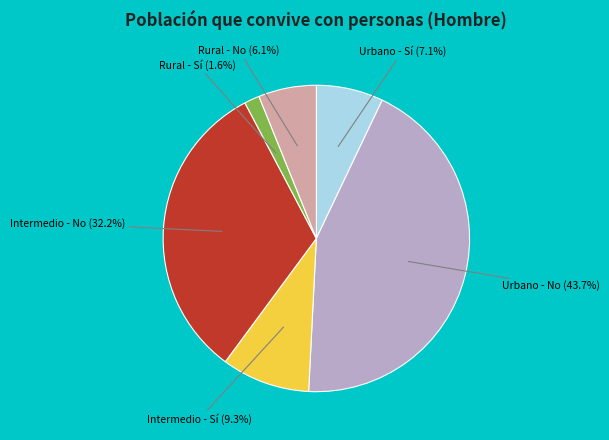

To the nearest percent, what is the difference between the largest and smallest slice percentages?

42%